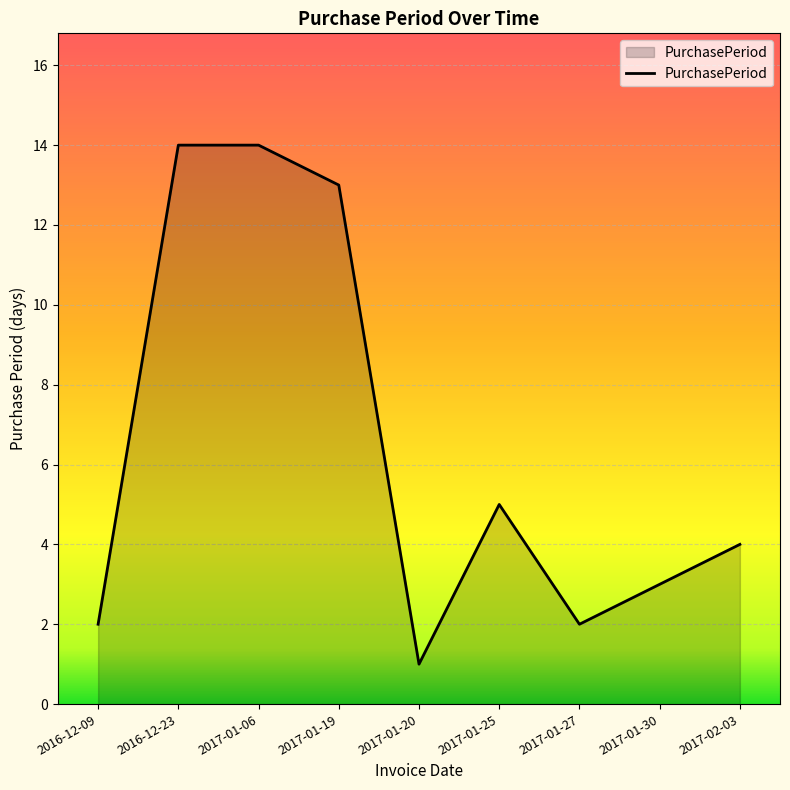

What position from the right is 2017-01-27?

3